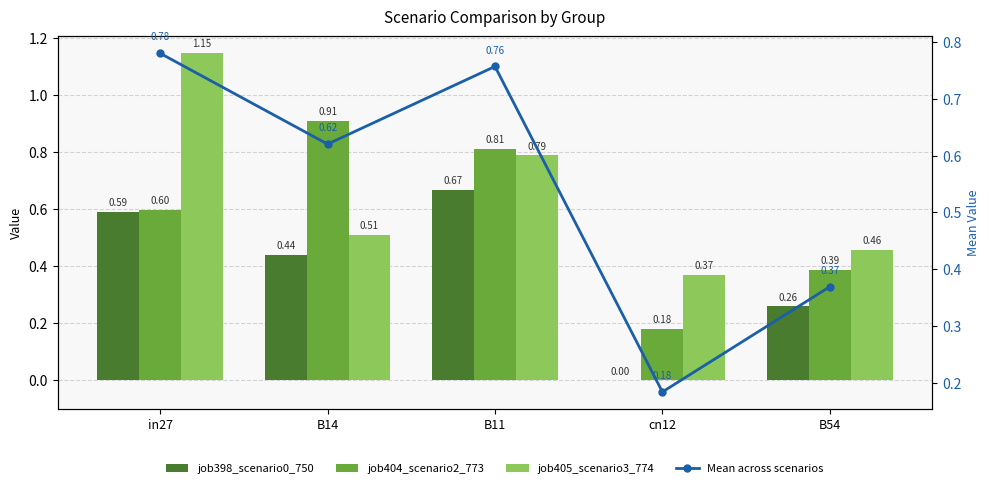

What is the label of the 2nd bar from the left?

B14